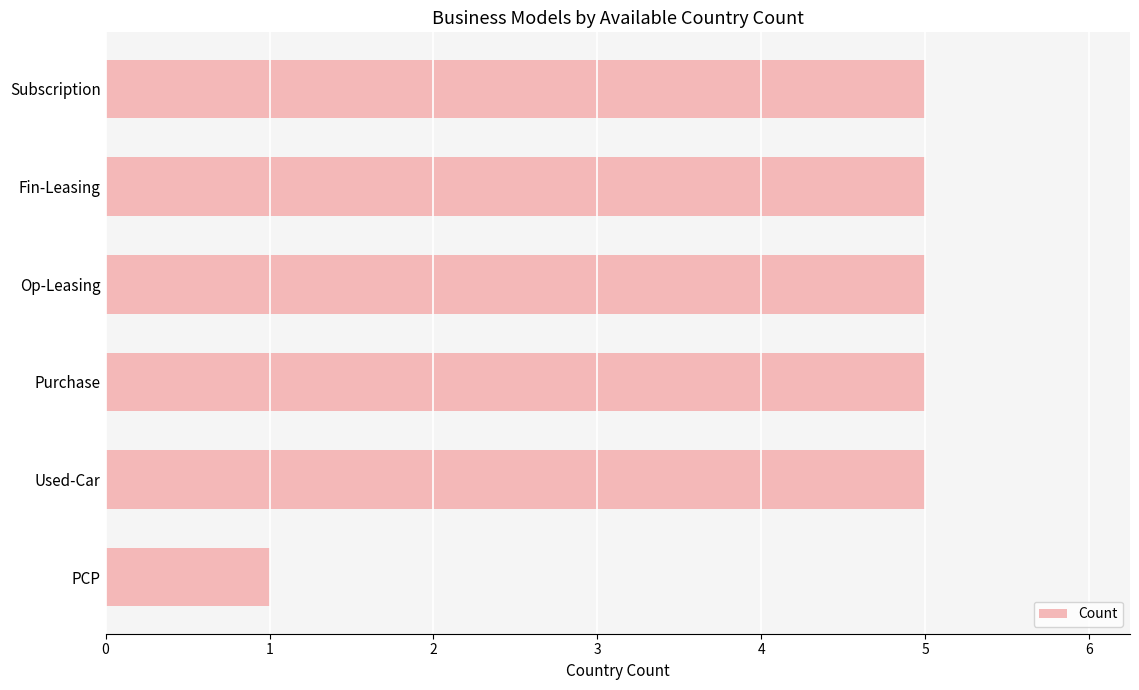

What is the average value?

4